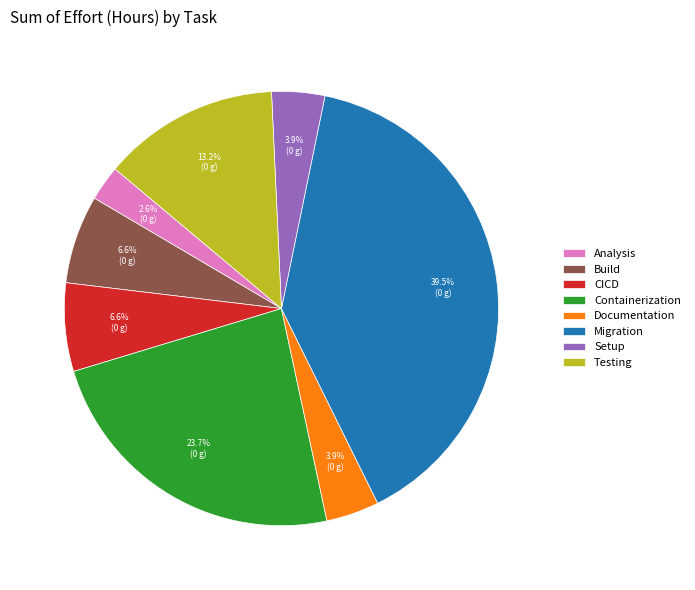

Which category has the biggest portion of the pie?

Migration